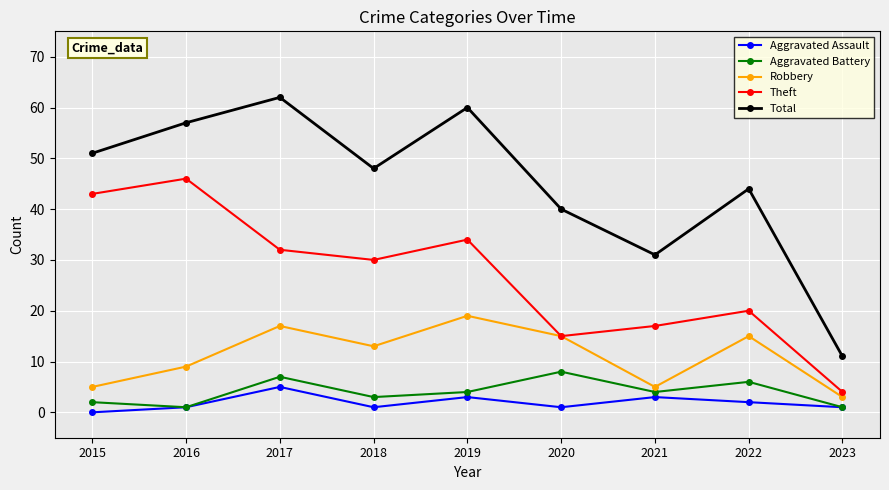

What is the total value across all series at 2015?

101